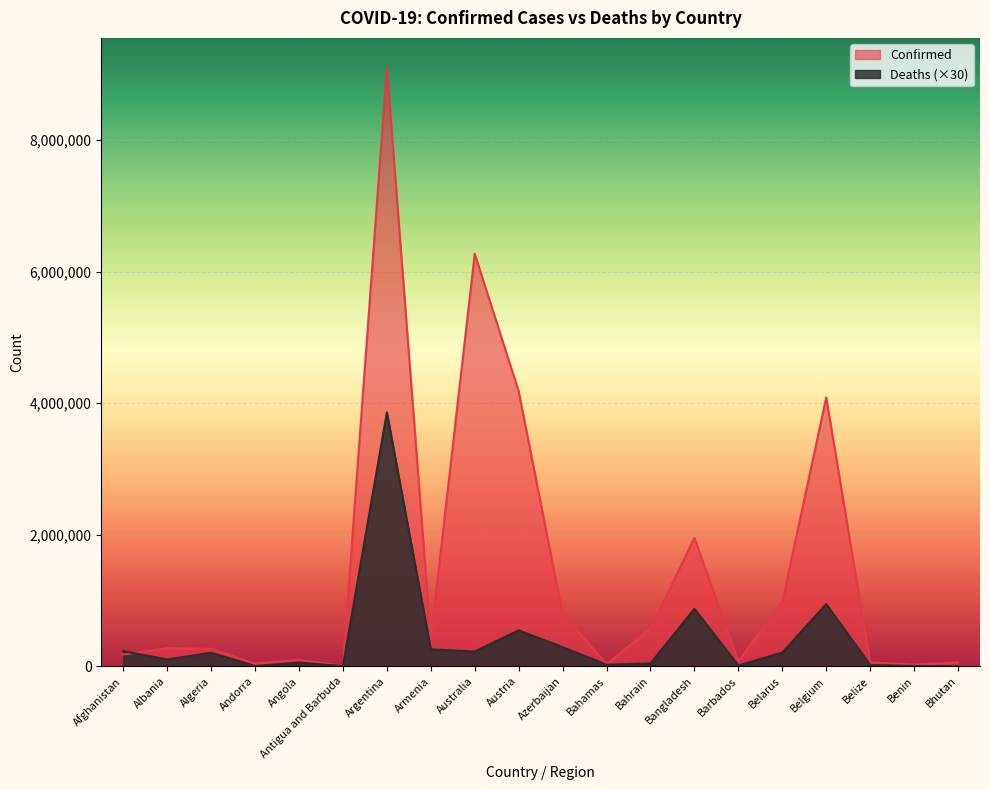

The value of Confirmed at Armenia is 206904. True or false?

False